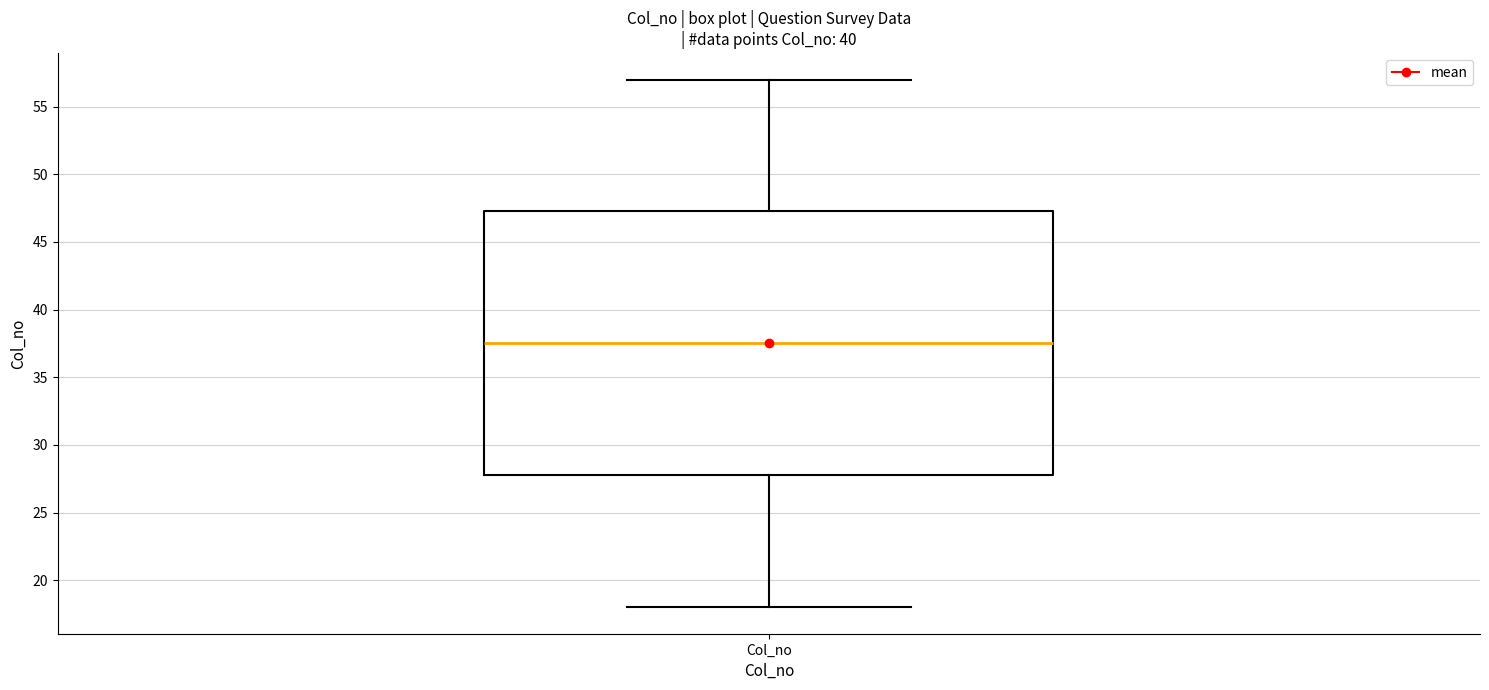

Read this box plot against the y-axis: the position of the median line, the range covered by the box, and the ends of both whiskers. The values are not printed on the chart, so give them approximately, as read against the axis.

median 37.5, box 28.0 to 47.5, whiskers 18.0 to 57.0